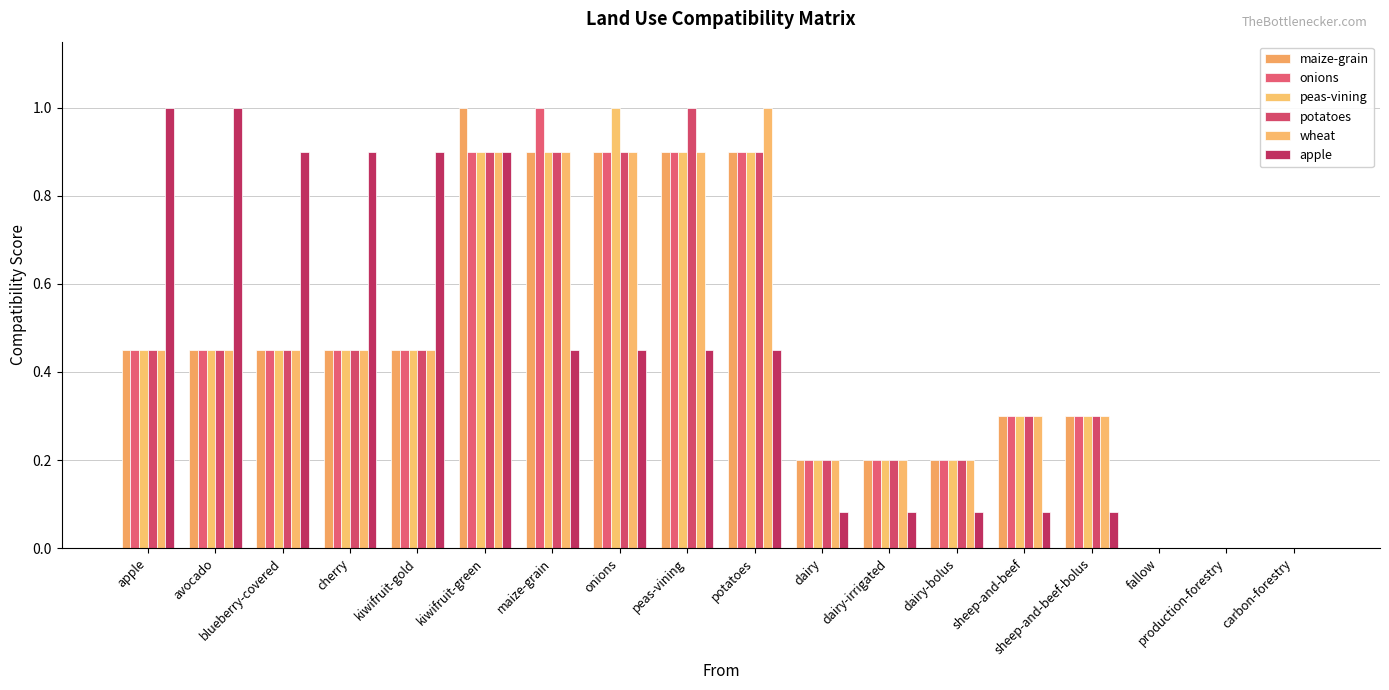

Are the bars horizontal?

No